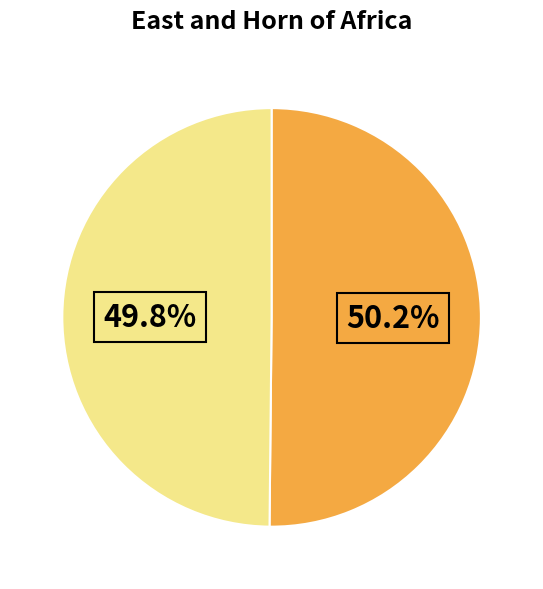

Is there any slice that represents more than half of the pie?

Yes